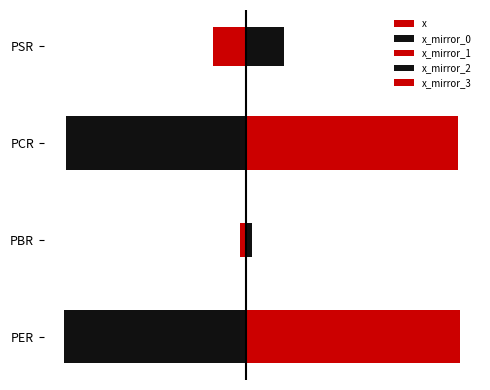

Count the number of categories in the chart.

4